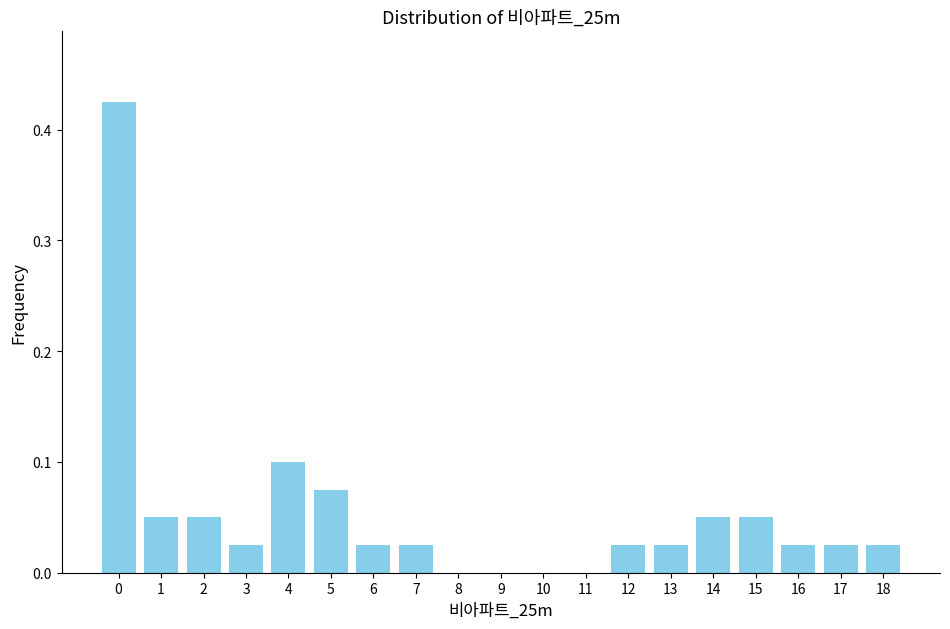

What is the sum of all values?

1.0